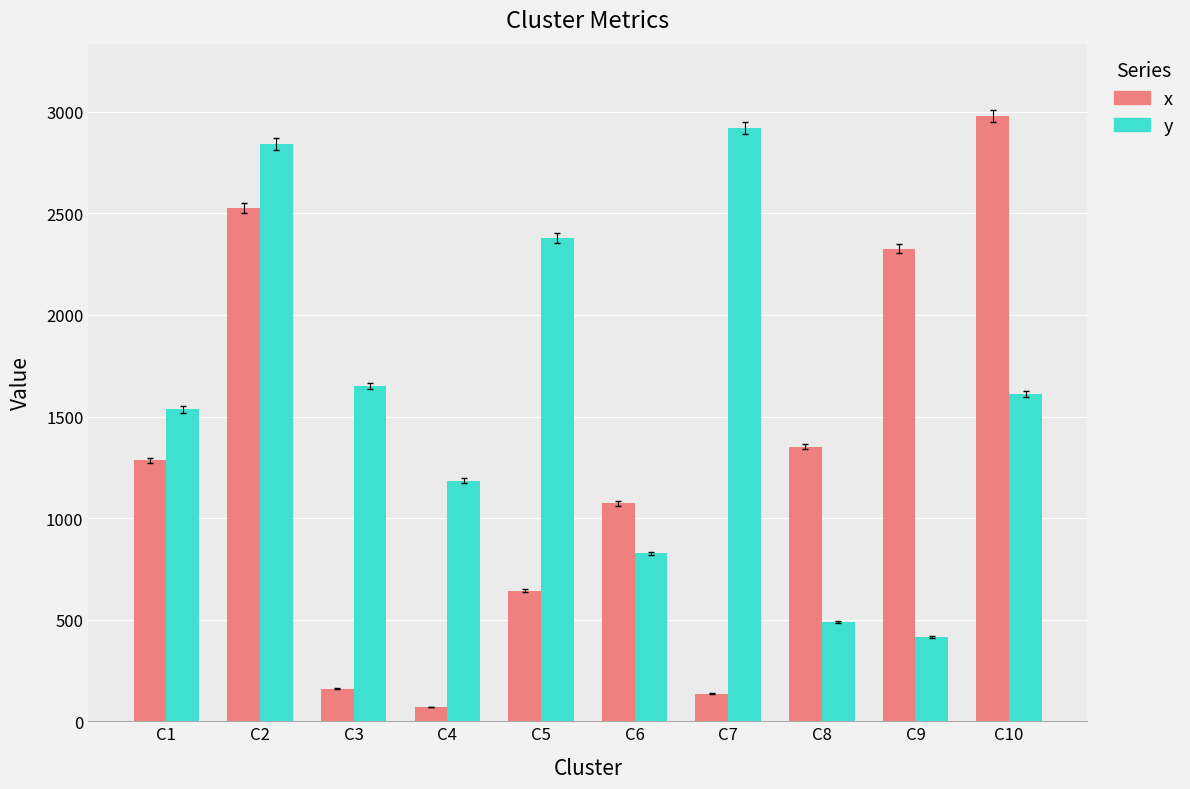

How many groups of bars are there?

10